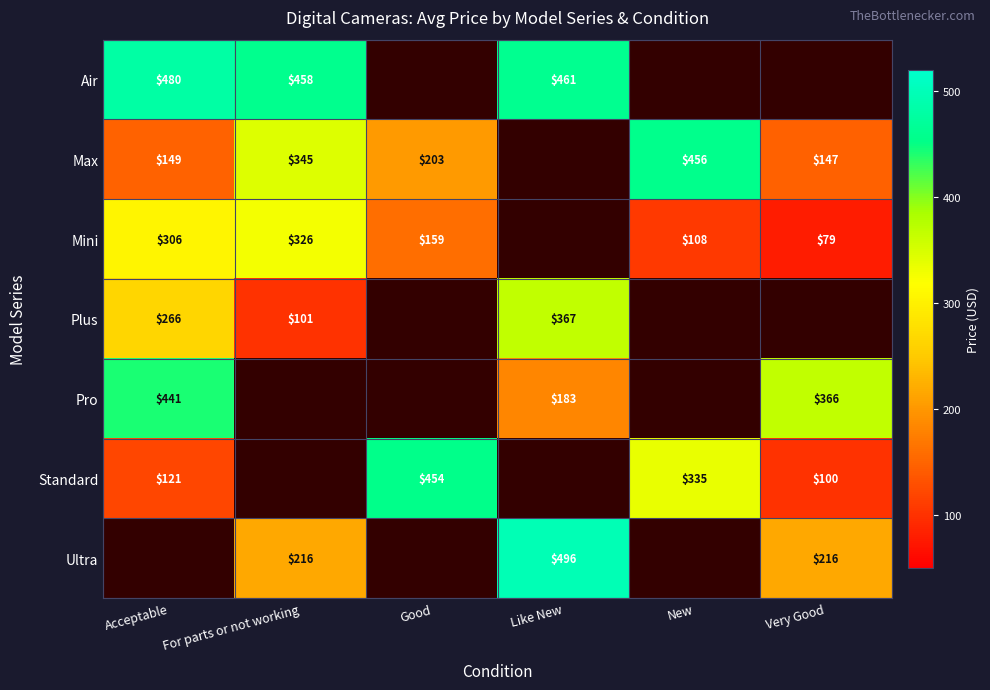

How many data points in Mini are less than 305?

3